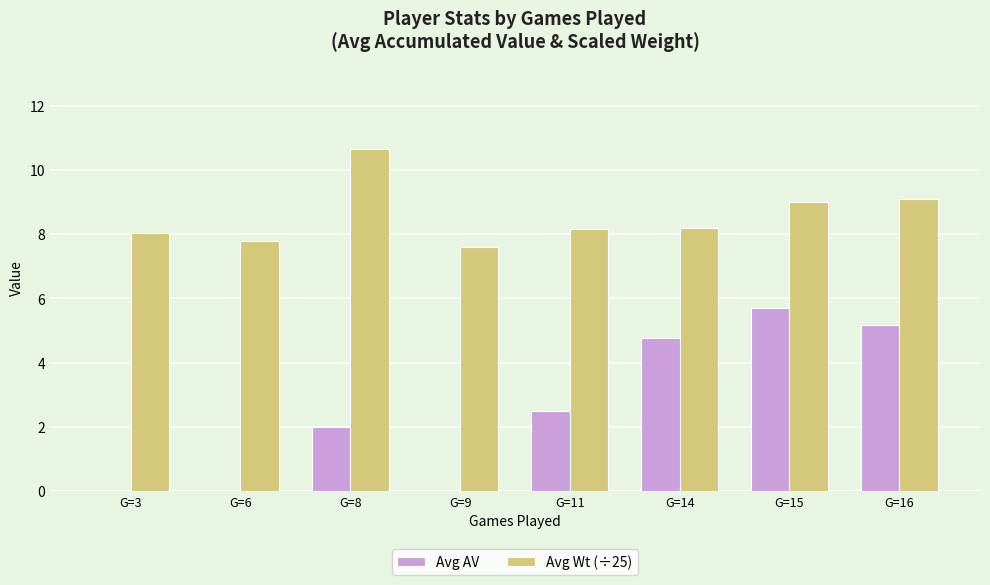

Read the Avg Wt (÷25) value at G=8.

10.6